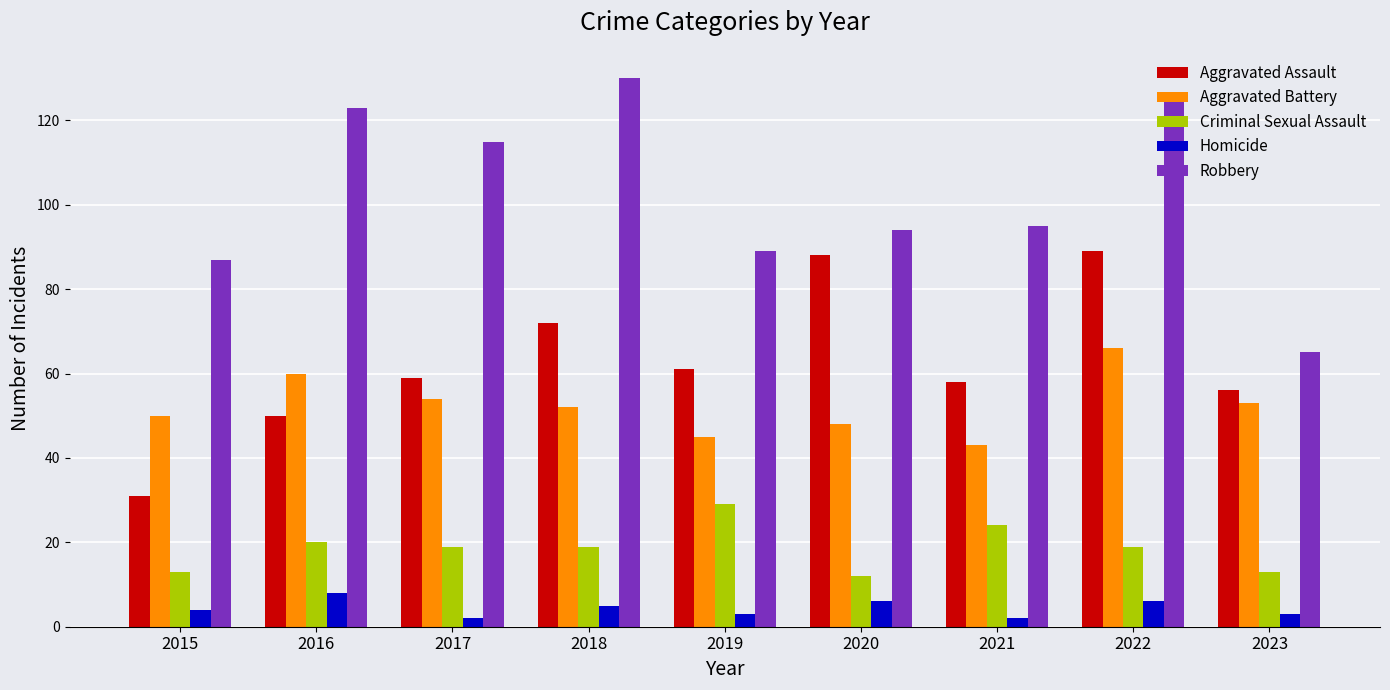

How many bars are there in total?

45